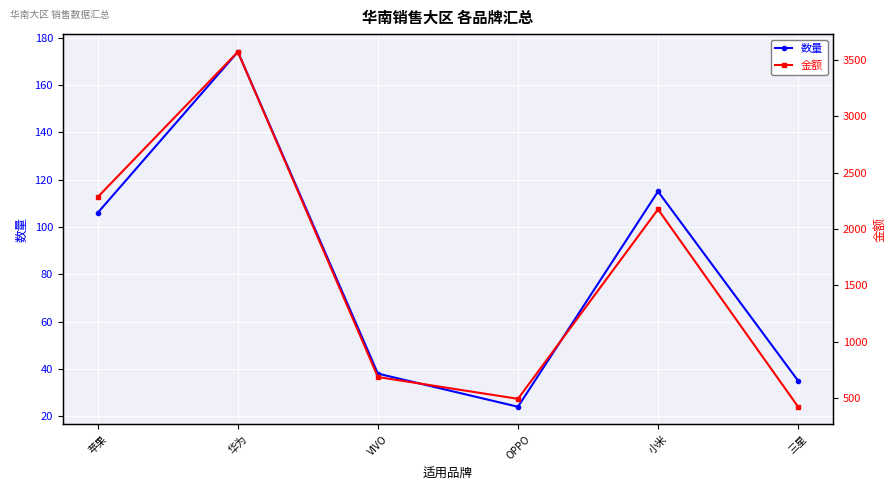

The value of 金额 at 华为 is 3571.0. True or false?

True